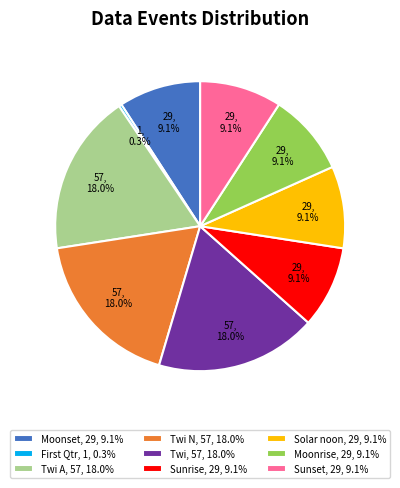

Which category has the smallest portion of the pie?

First Qtr, 1, 0.3%